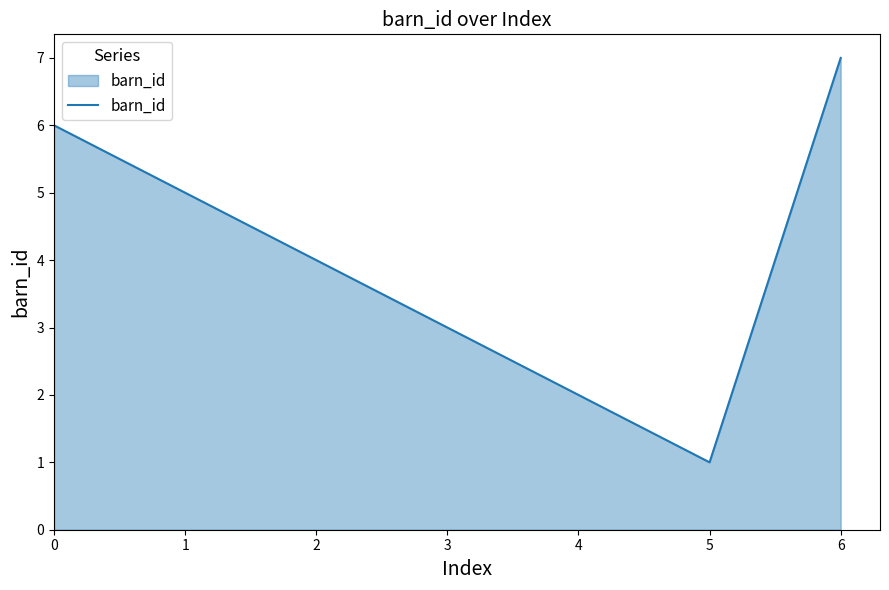

What is the ratio of the value at 0 to the value at 6?

0.9